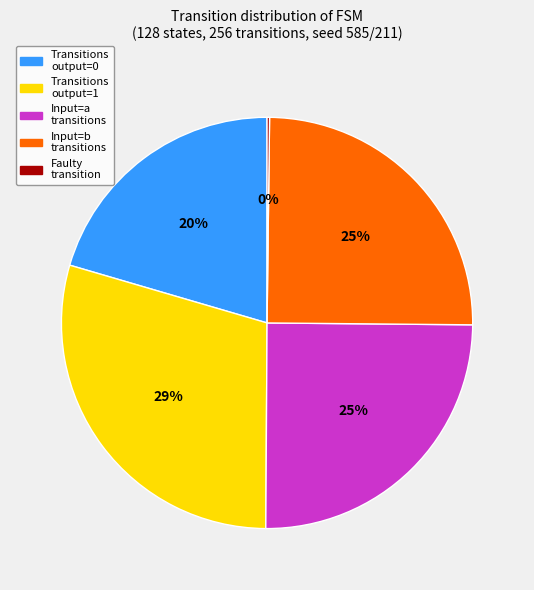

To the nearest percent, what portion does Transitions output=0 represent?

20%